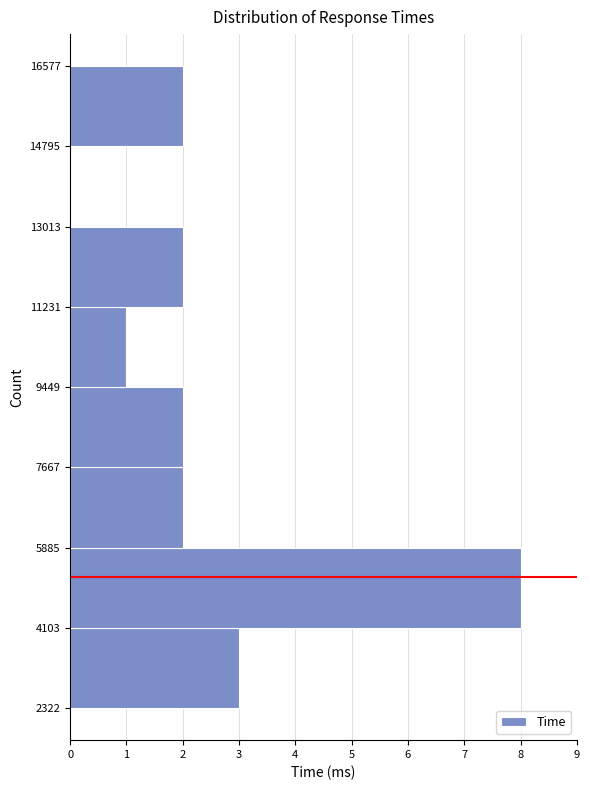

Reading bottom to top, list every bar in this chart as the range it spans on the y-axis followed by its length. The values are not printed on the chart, so give them approximately, as read against the axis.

2322 to 4103: 3
4103 to 5885: 8
5885 to 7667: 2
7667 to 9449: 2
9449 to 11231: 1
11231 to 13013: 2
13013 to 14795: 0
14795 to 16577: 2